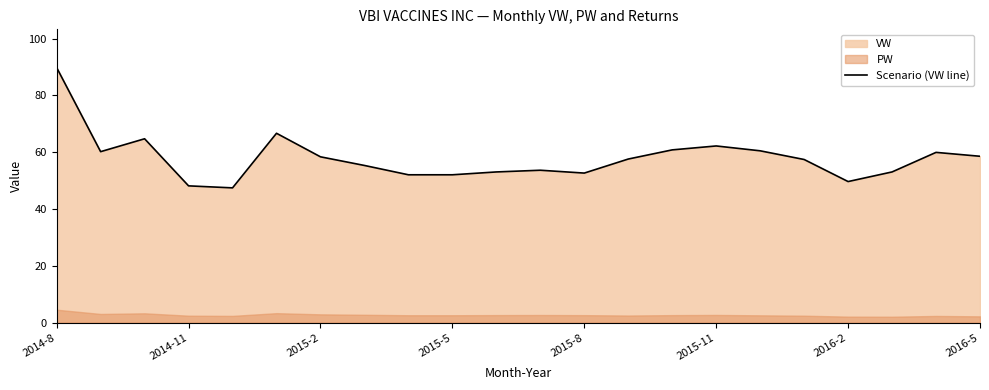

Is it true that Scenario (VW line) equals 26.3 at 2016-5?

False